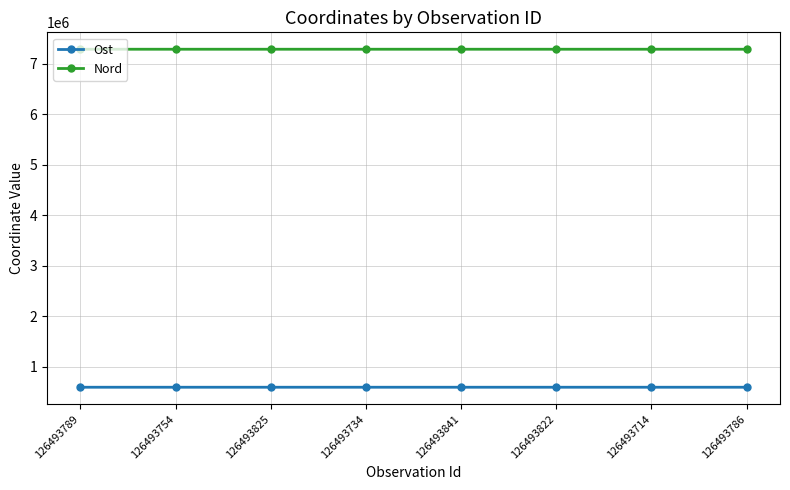

True or false: Ost has more than 0 interior local peaks.

True